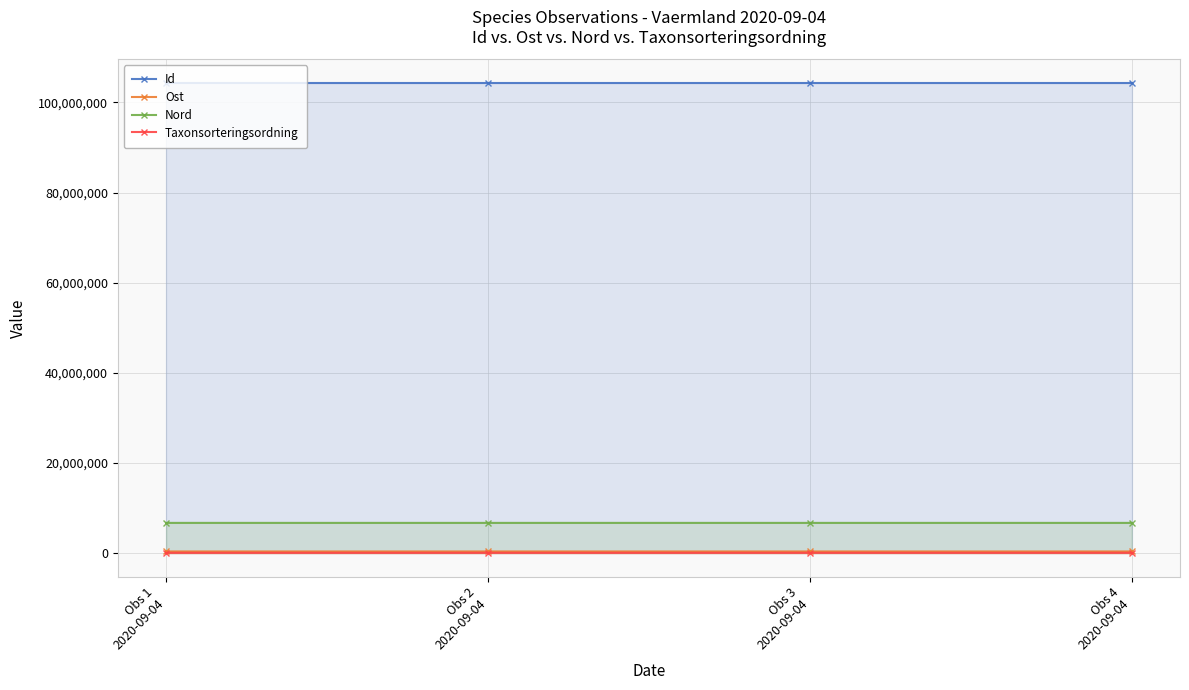

Which series has the largest total across all categories?

Id